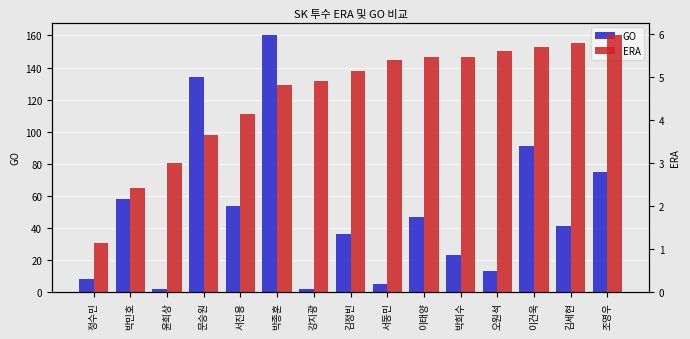

Reading left to right, list all the values displayed in this chart.

GO: 정수민=8.0	박민호=58.0	윤희상=2.0	문승원=134.0	서진용=54.0	박종훈=160.0	강지광=2.0	김정빈=36.0	서동민=5.0	이태양=47.0	박희수=23.0	오원석=13.0	이건욱=91.0	김세현=41.0	조영우=75.0
ERA: 정수민=1.1	박민호=2.4	윤희상=3.0	문승원=3.6	서진용=4.1	박종훈=4.8	강지광=4.9	김정빈=5.1	서동민=5.4	이태양=5.5	박희수=5.5	오원석=5.6	이건욱=5.7	김세현=5.8	조영우=6.0